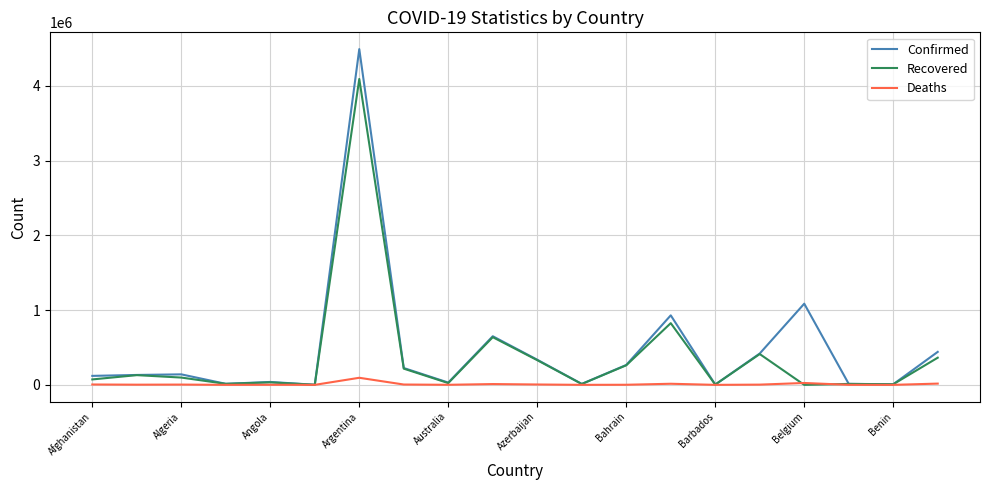

List the series in order of their peak value, highest first.

Confirmed, Recovered, Deaths